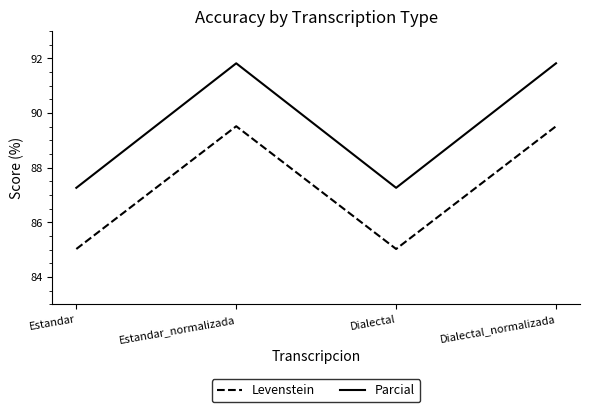

At how many categories does at least one series exceed 89?

2